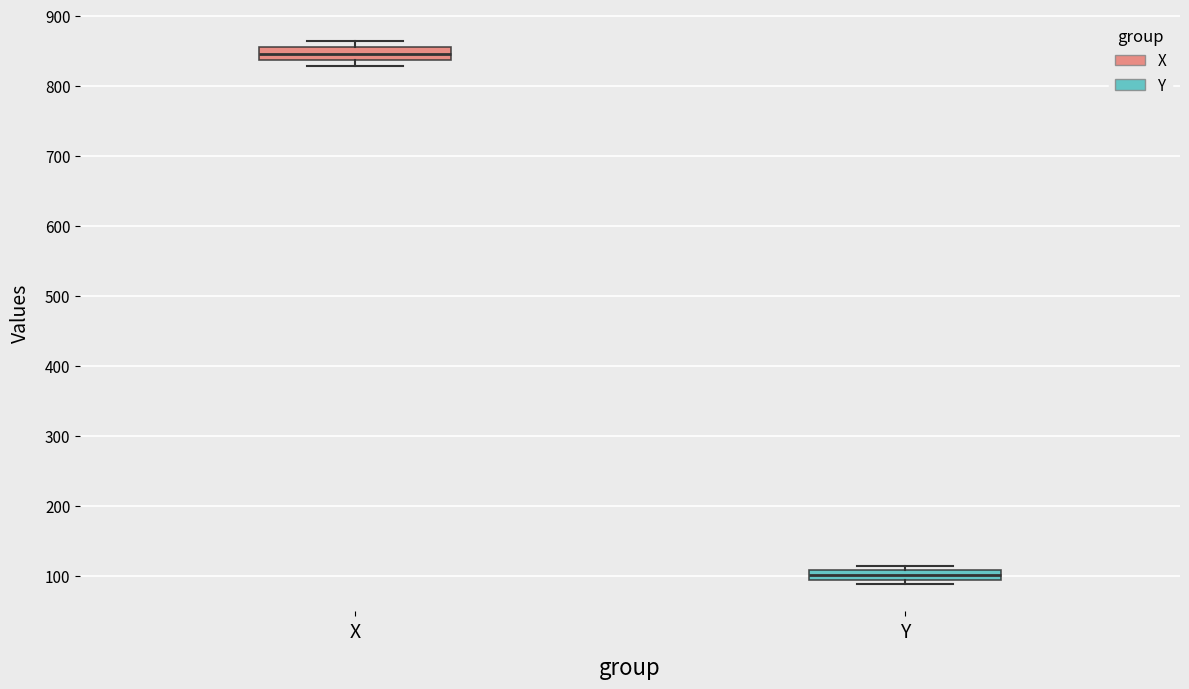

Which box's median line is the highest?

X